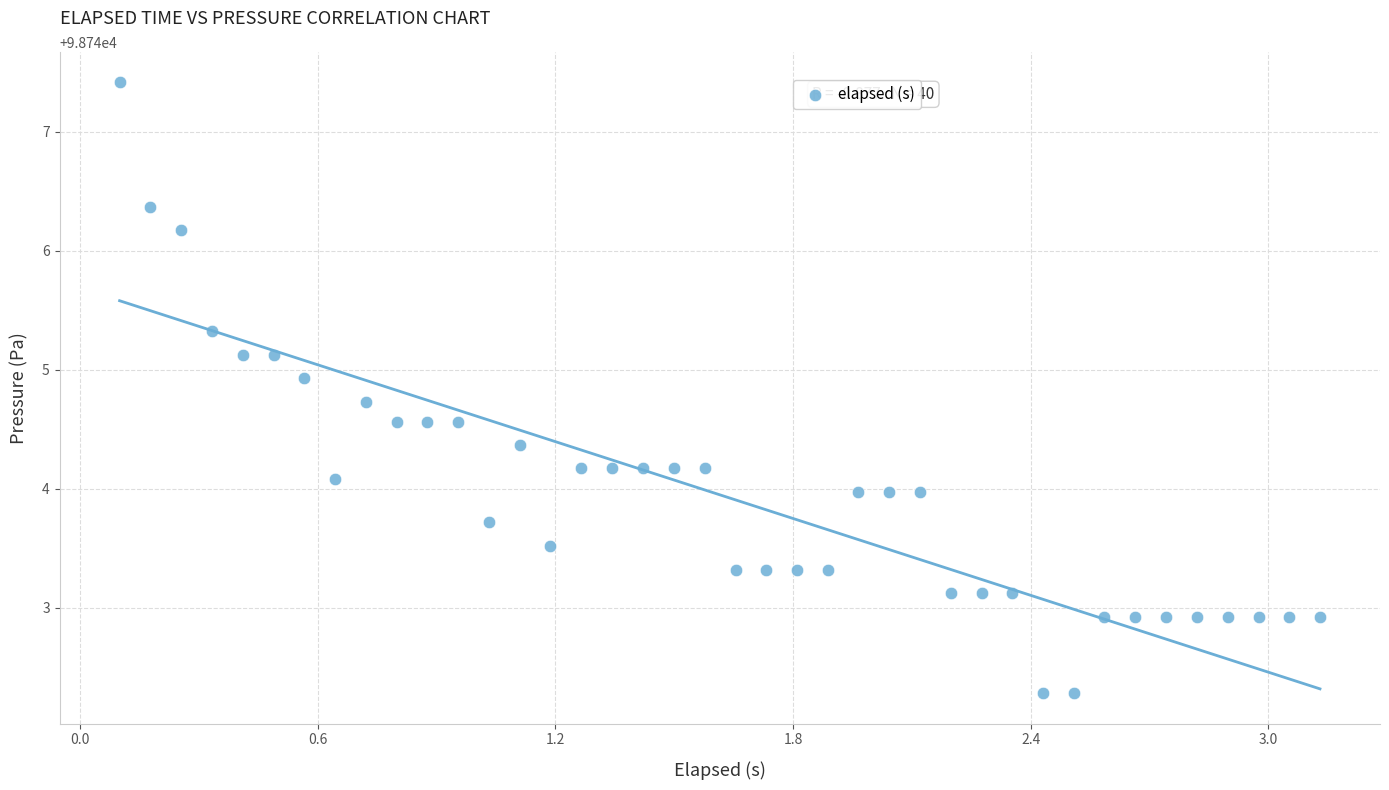

What is the range of X values (max minus min)?

3.0